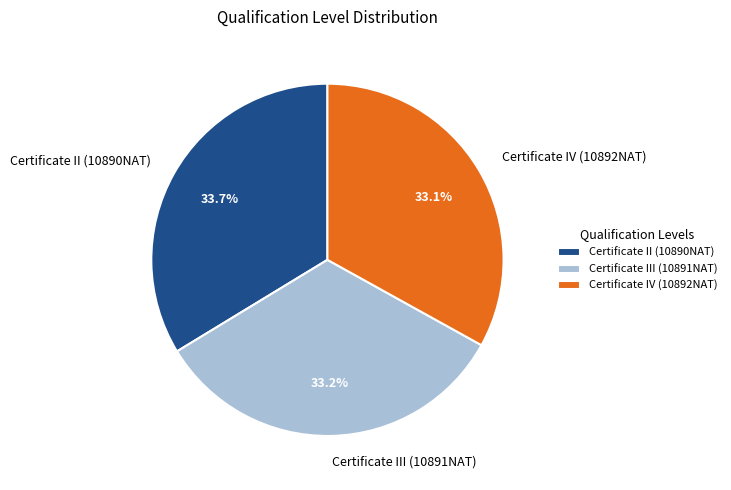

Does any single category account for the majority?

No